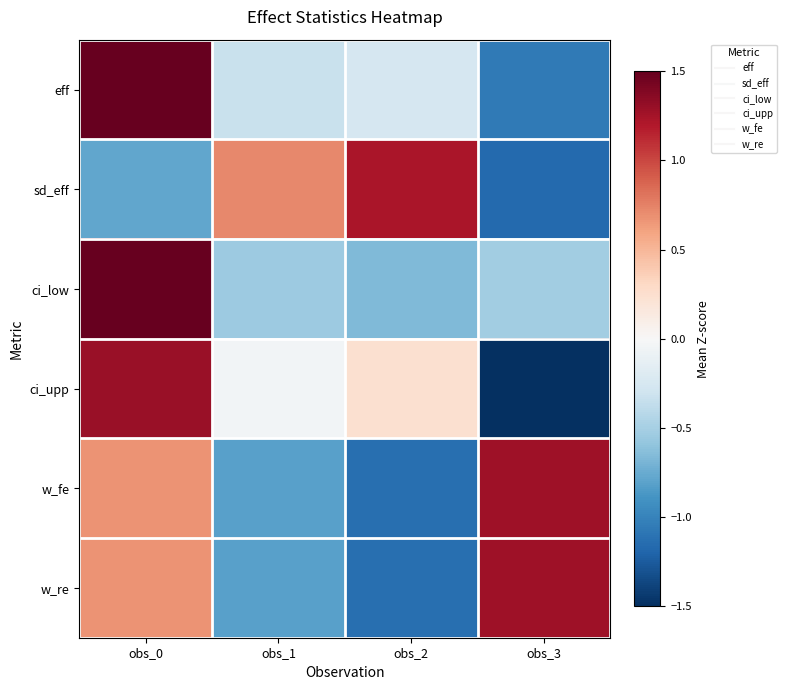

Reading left to right, what are all the values shown in this chart?

eff: obs_0=1.6	obs_1=-0.3	obs_2=-0.3	obs_3=-1.1
sd_eff: obs_0=-0.8	obs_1=0.7	obs_2=1.2	obs_3=-1.2
ci_low: obs_0=1.7	obs_1=-0.6	obs_2=-0.7	obs_3=-0.5
ci_upp: obs_0=1.3	obs_1=-0.0	obs_2=0.2	obs_3=-1.5
w_fe: obs_0=0.7	obs_1=-0.8	obs_2=-1.1	obs_3=1.3
w_re: obs_0=0.7	obs_1=-0.8	obs_2=-1.1	obs_3=1.3